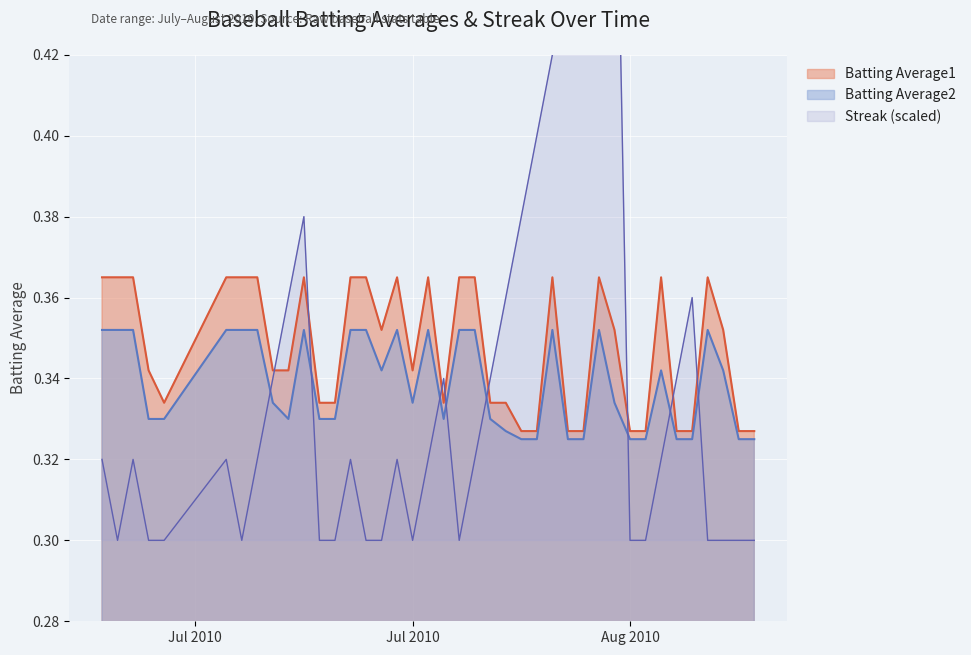

What is the lowest value of the Batting Average1 series?

0.3